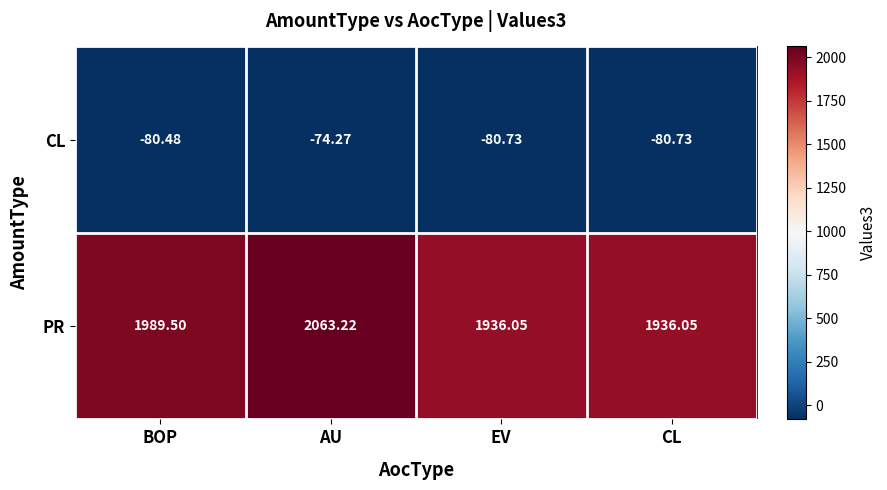

Which series has the largest range (max minus min)?

PR